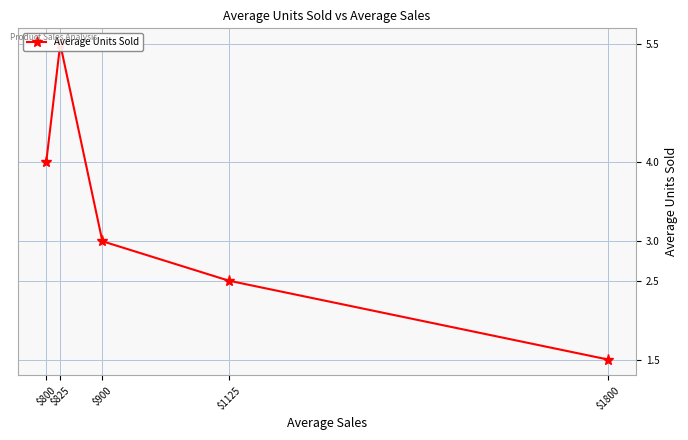

At which label does the data first exceed 3?

$800